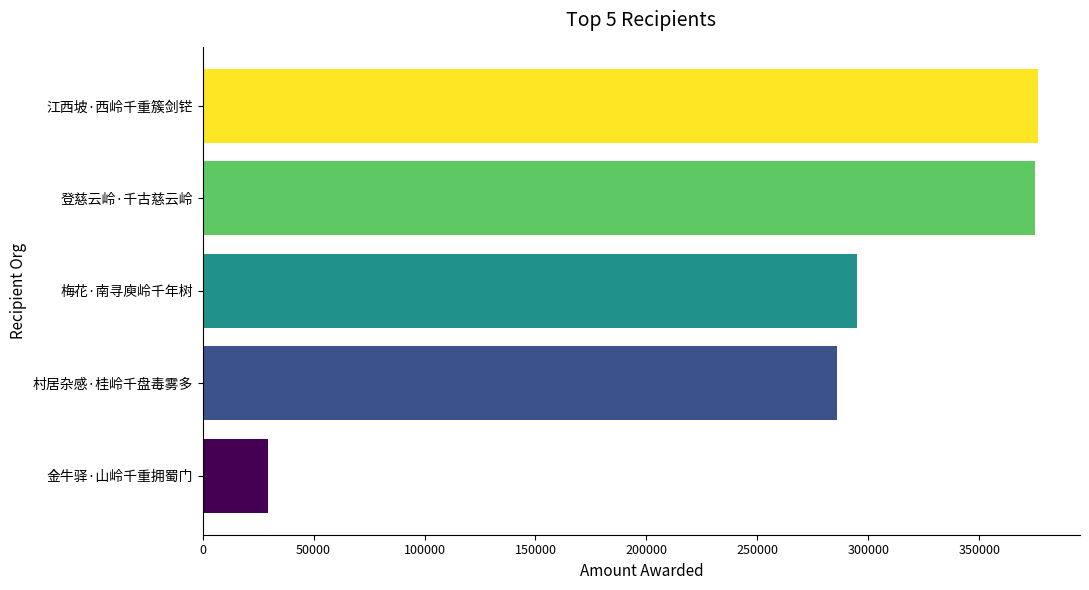

Are the bars horizontal?

Yes